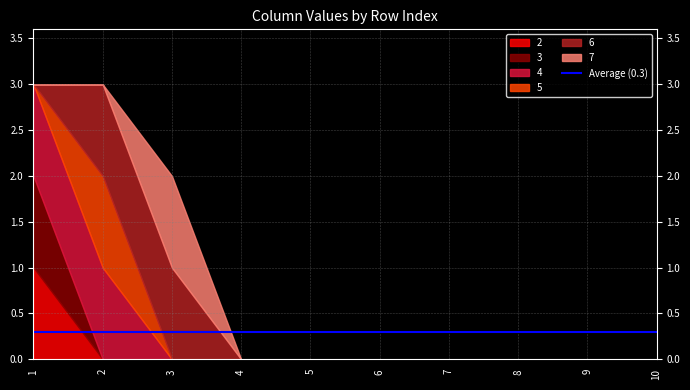

Reading left to right, what are all the values shown in this chart?

2: 1=1	2=0	3=0	4=0	5=0	6=0	7=0	8=0	9=0	10=0
3: 1=1	2=0	3=0	4=0	5=0	6=0	7=0	8=0	9=0	10=0
4: 1=1	2=1	3=0	4=0	5=0	6=0	7=0	8=0	9=0	10=0
5: 1=0	2=1	3=0	4=0	5=0	6=0	7=0	8=0	9=0	10=0
6: 1=0	2=1	3=1	4=0	5=0	6=0	7=0	8=0	9=0	10=0
7: 1=0	2=0	3=1	4=0	5=0	6=0	7=0	8=0	9=0	10=0